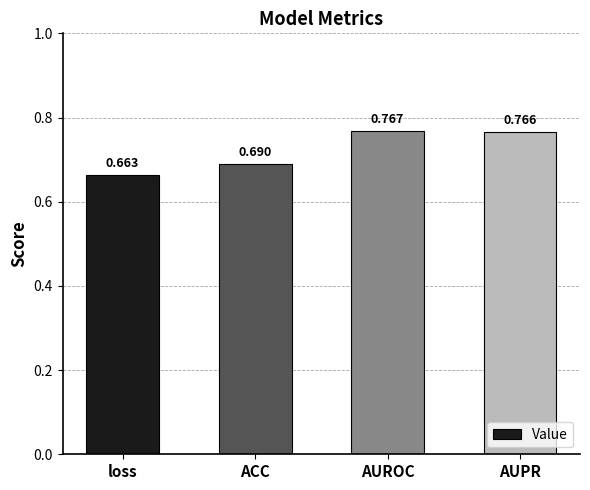

What is the sum of the values at loss and ACC?

1.4